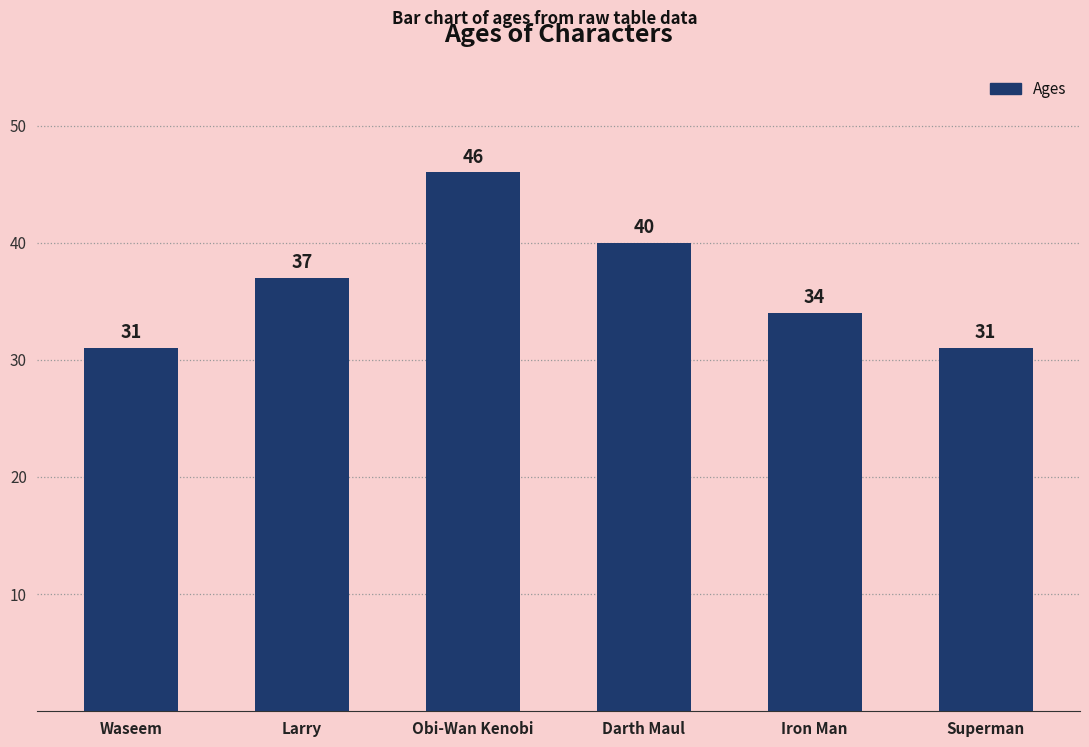

What is the sum of the values at Waseem and Iron Man?

65